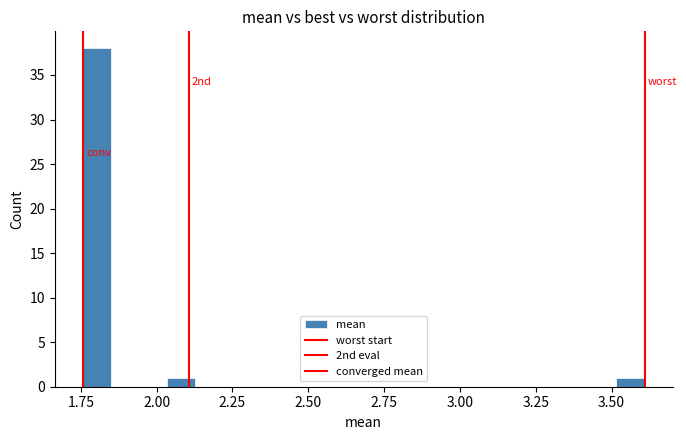

Around what value on the x-axis is the tallest bar? Give the approximate position of its centre, as read against the axis.

1.80